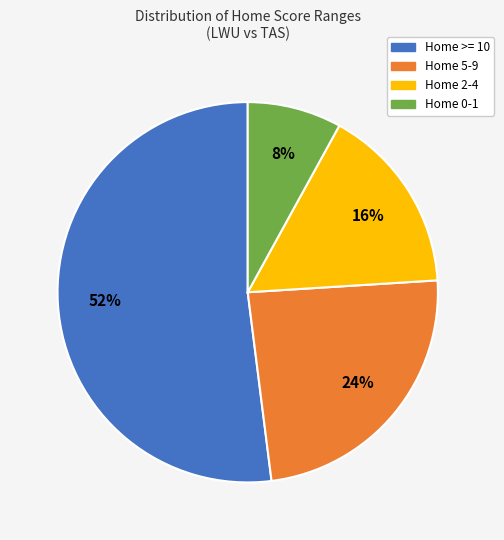

To the nearest percent, what portion does Home 0-1 represent?

8%